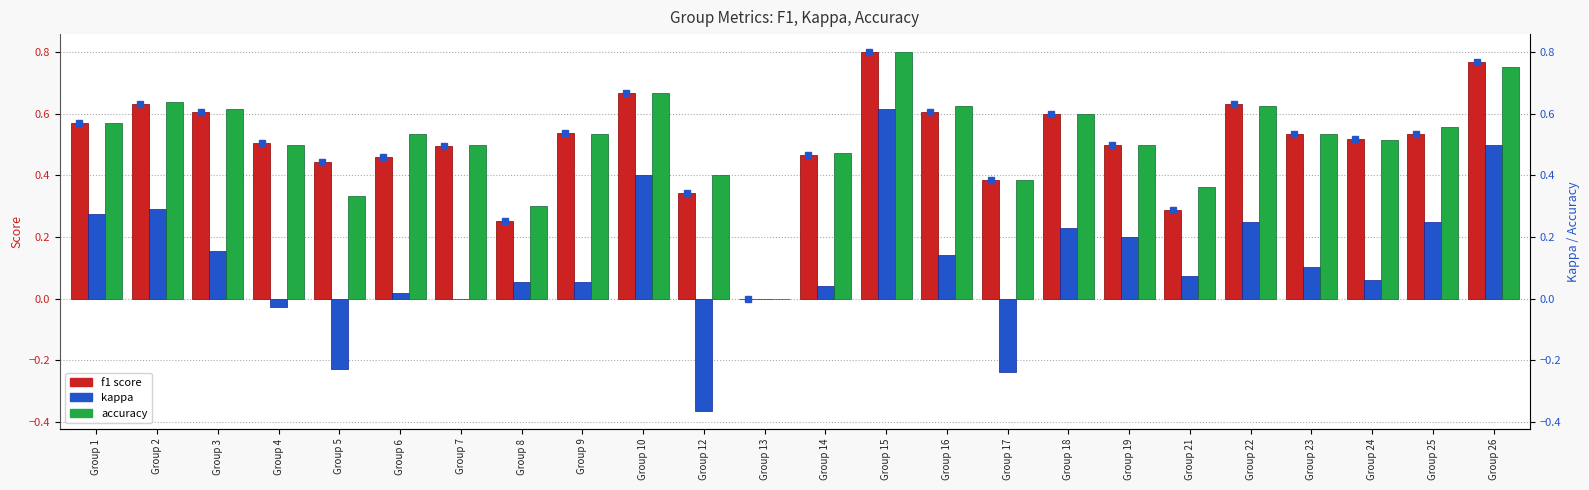

Which has a higher value, Group 5 or Group 26?

Group 26